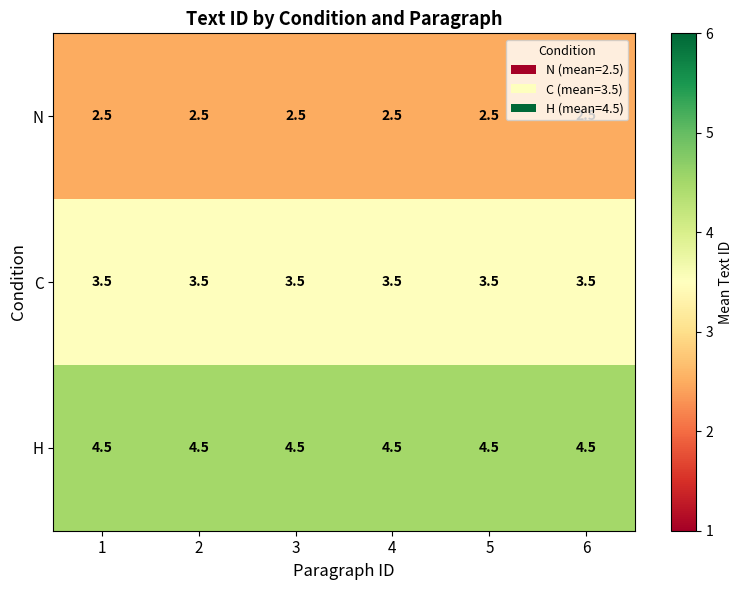

What is the maximum value shown in the chart?

4.5